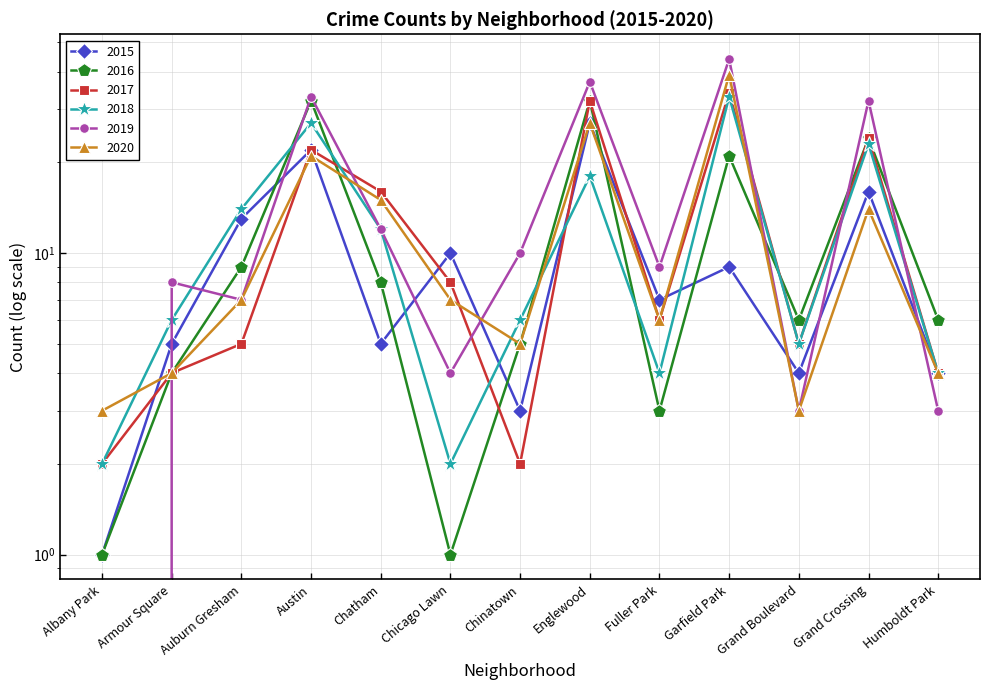

What is the label of the 2nd point from the left?

Armour Square